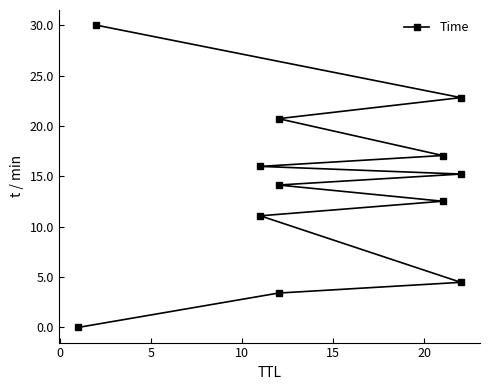

What is the difference between the maximum and minimum values?

30.0